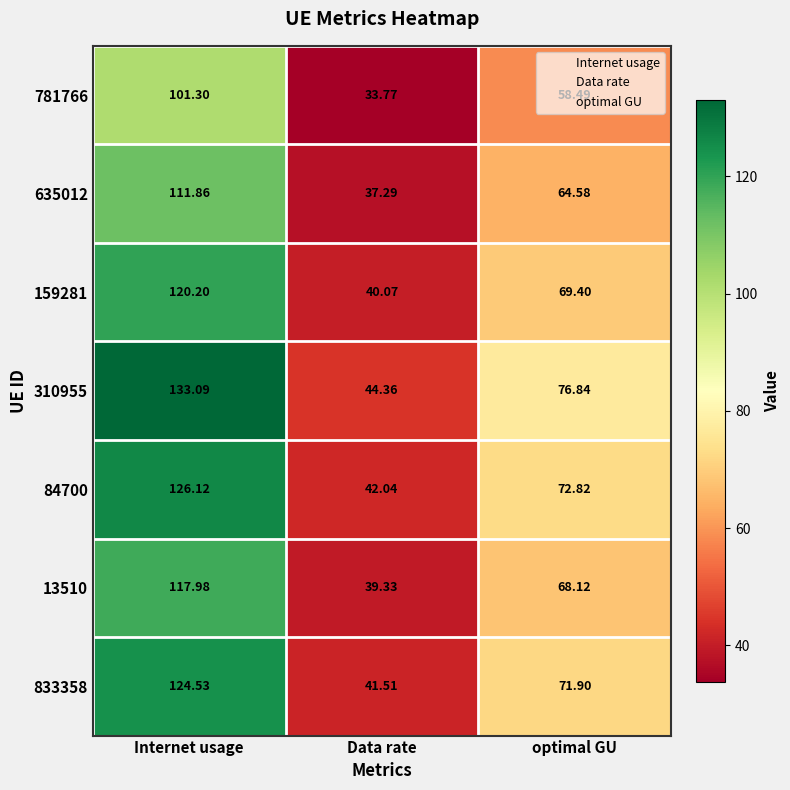

At which category does the chart reach its minimum across all series?

Data rate